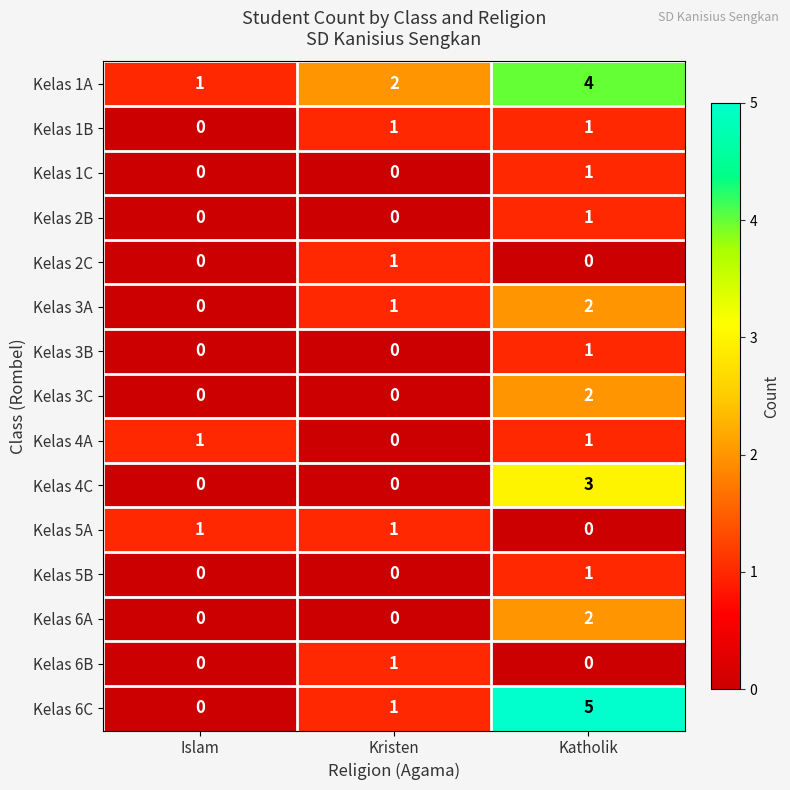

What is the spread (max minus min) of values at Islam?

1